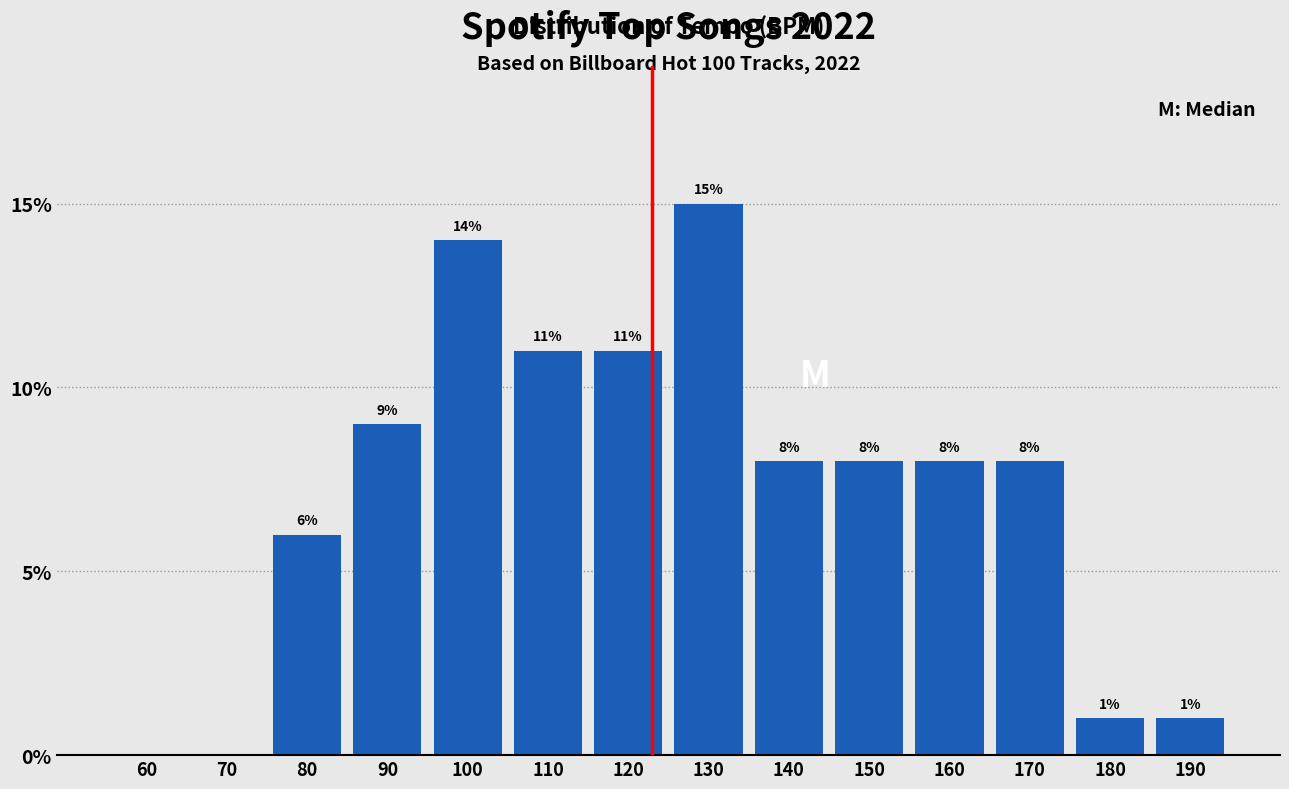

Reading left to right, extract all data points from this chart.

60=0.0	70=0.0	80=6.0	90=9.0	100=14.0	110=11.0	120=11.0	130=15.0	140=8.0	150=8.0	160=8.0	170=8.0	180=1.0	190=1.0